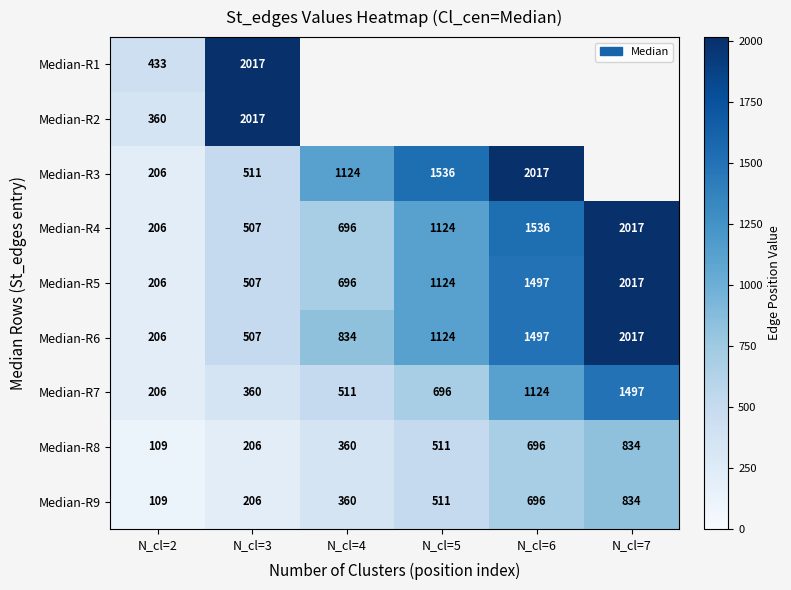

What is the greatest value displayed?

2017.0